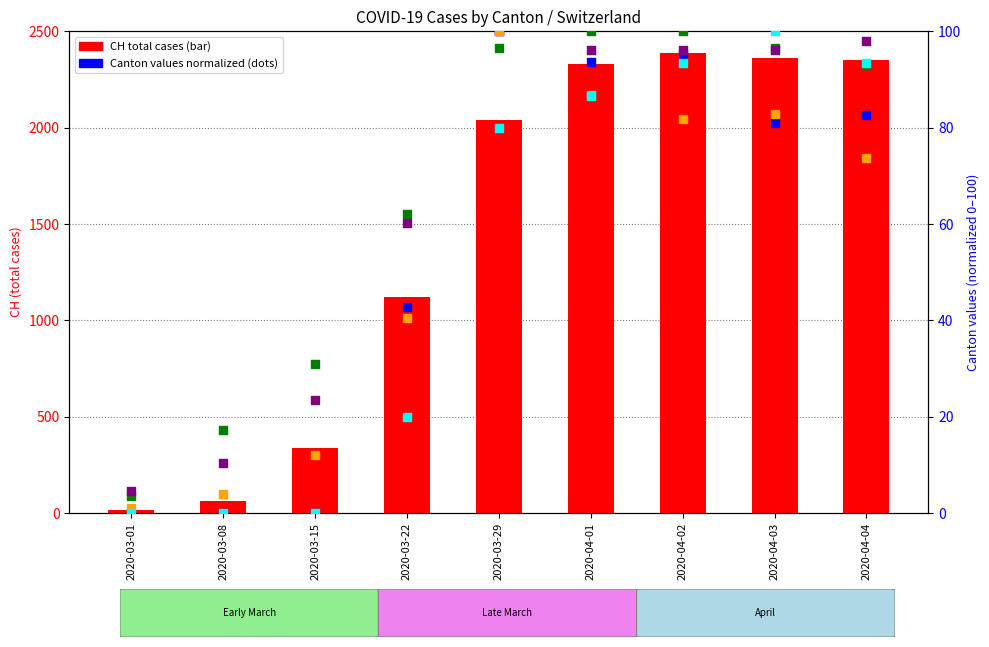

Which series has the widest spread of Y values?

CH (total)